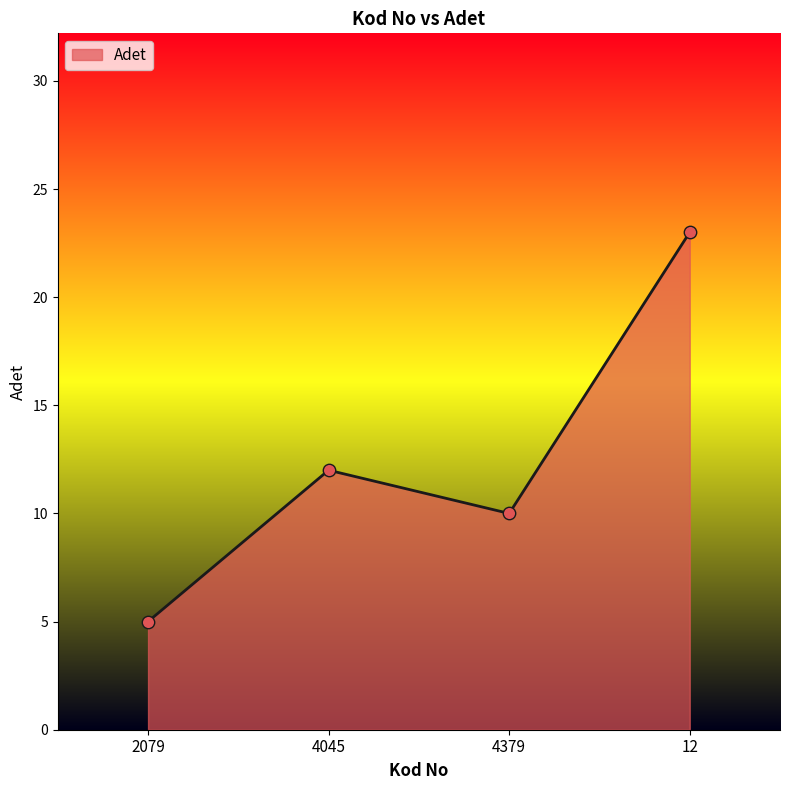

Which has a higher value, 12 or 4379?

12